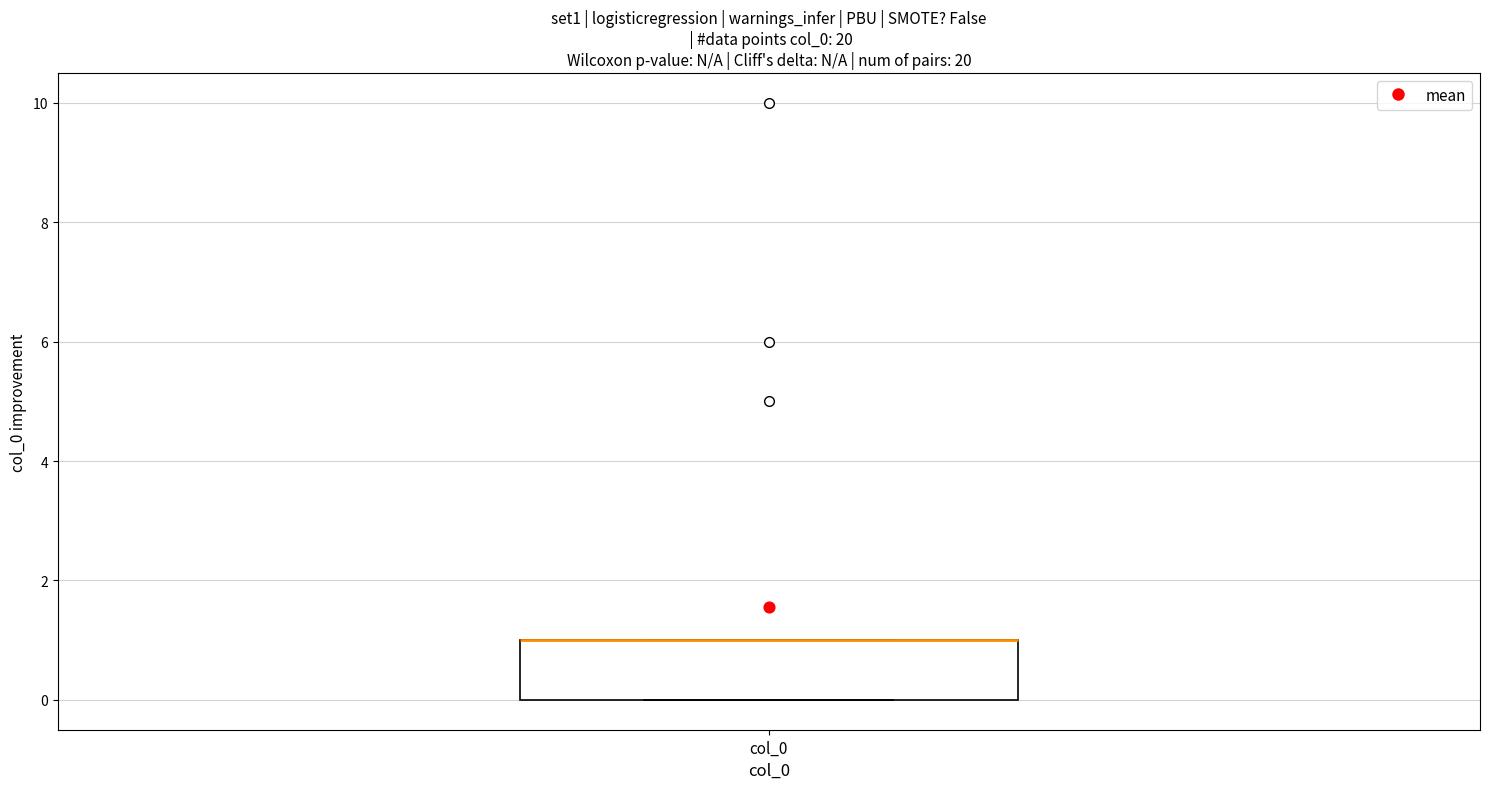

Read this box plot against the y-axis: the position of the median line, the range covered by the box, and the ends of both whiskers. The values are not printed on the chart, so give them approximately, as read against the axis.

median 1 (drawn on the box's upper edge), box 0 to 1, whiskers 0 to 1